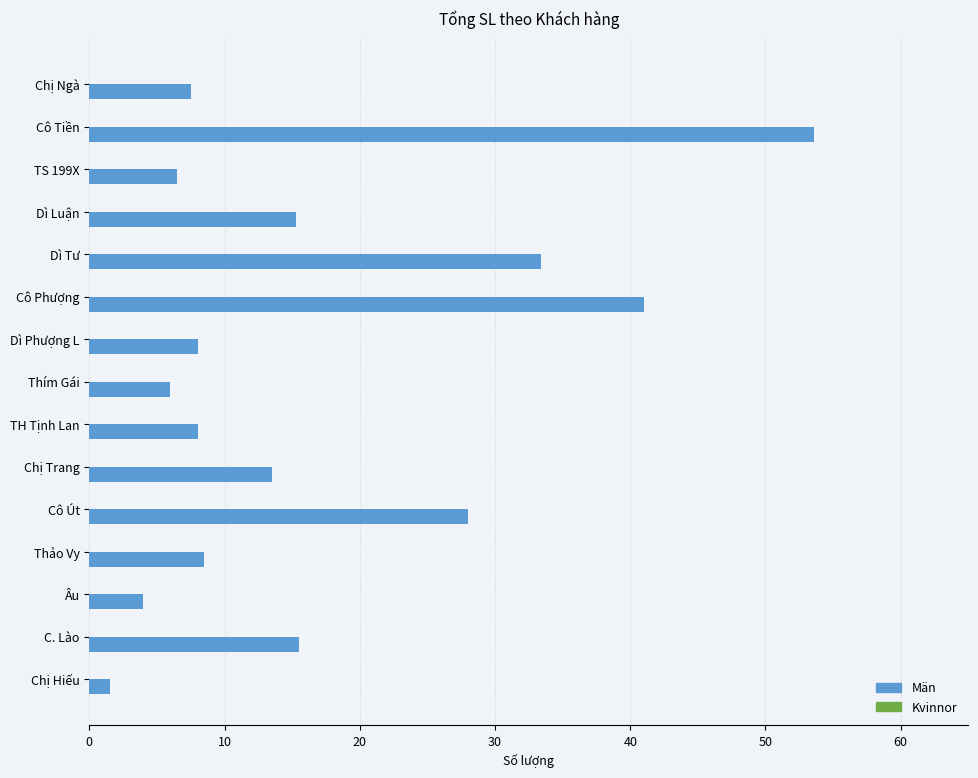

The chart shows a value of 6.5 at TS 199X. True or false?

True